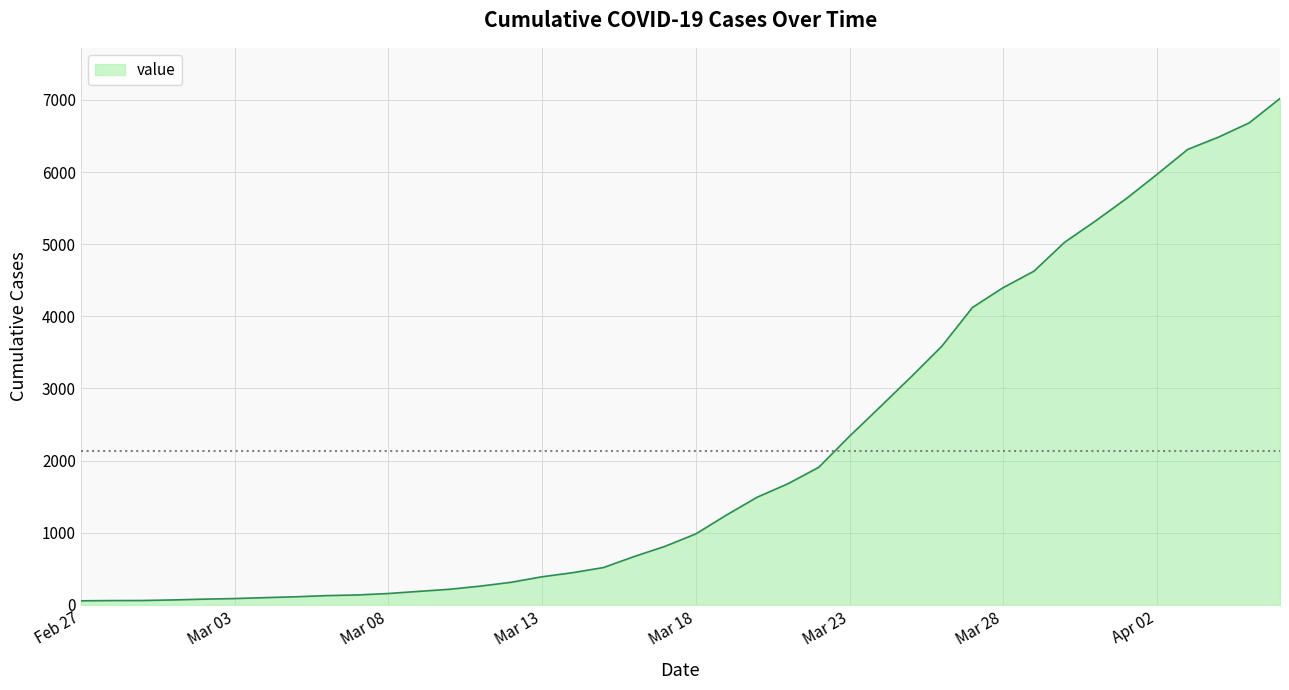

What is the sum of all values?

85581